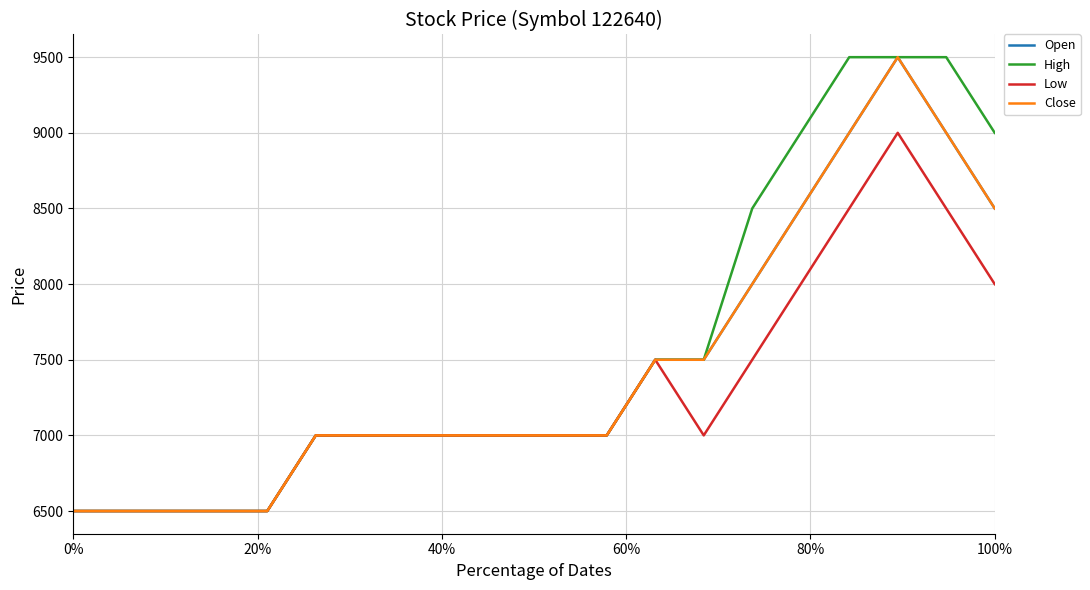

How many lines are shown in the chart?

4